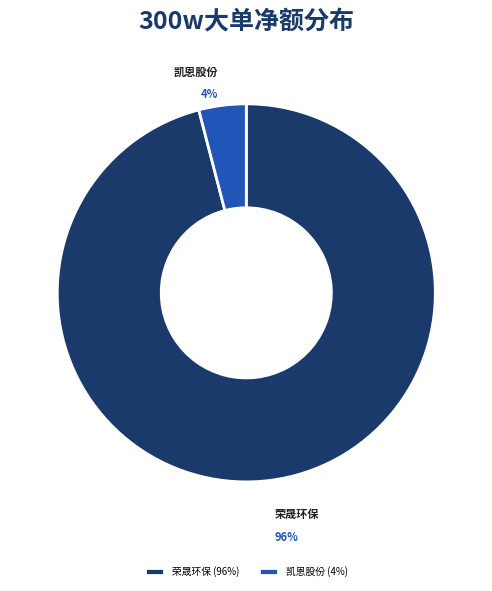

How many slices are in this pie chart?

2